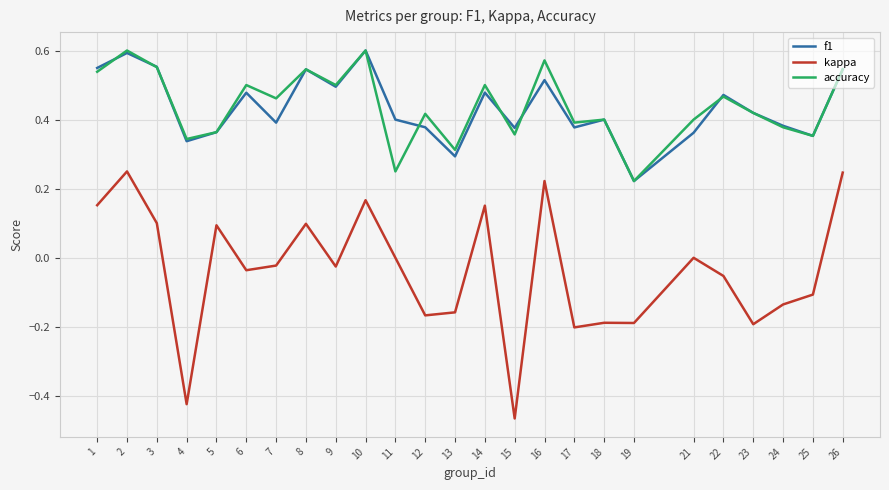

Which series has the widest spread of values?

kappa